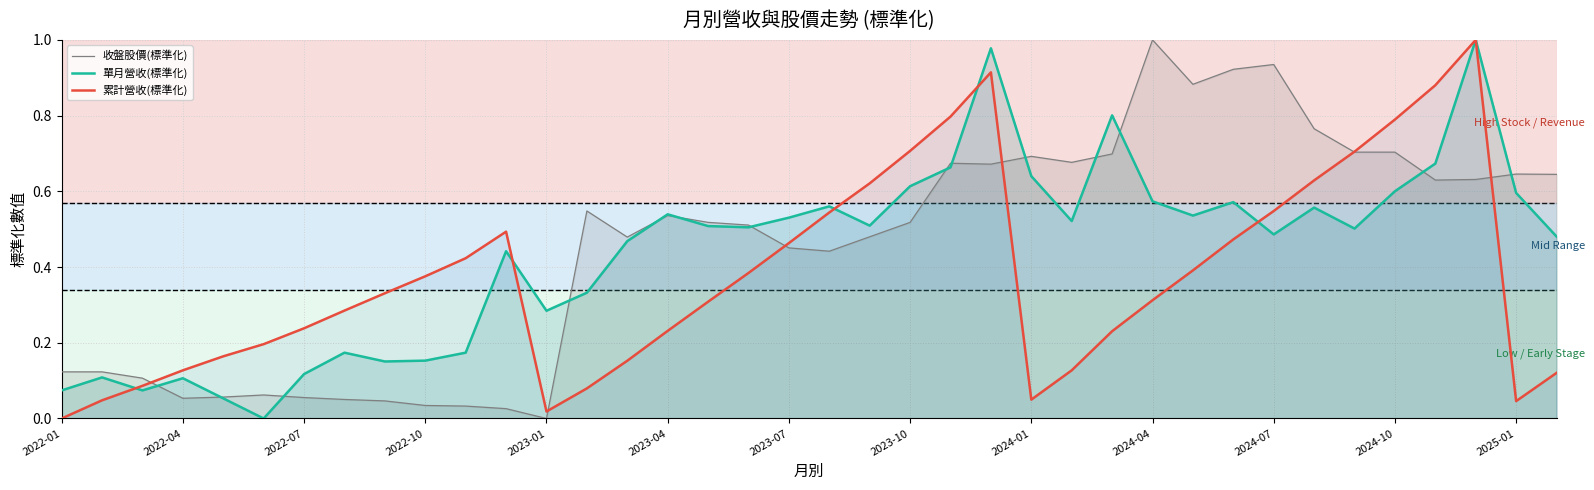

Which series has the widest spread of values?

收盤股價(標準化)